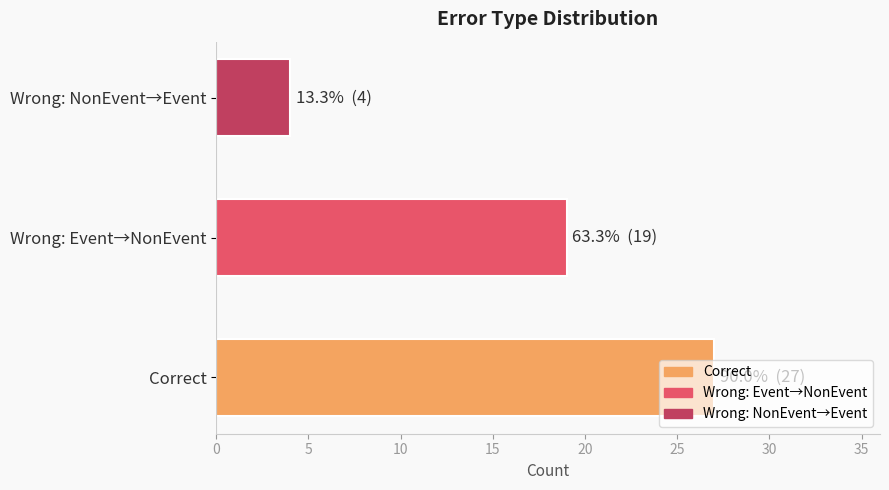

True or false: the data shows 8 at Wrong: Event→NonEvent.

False